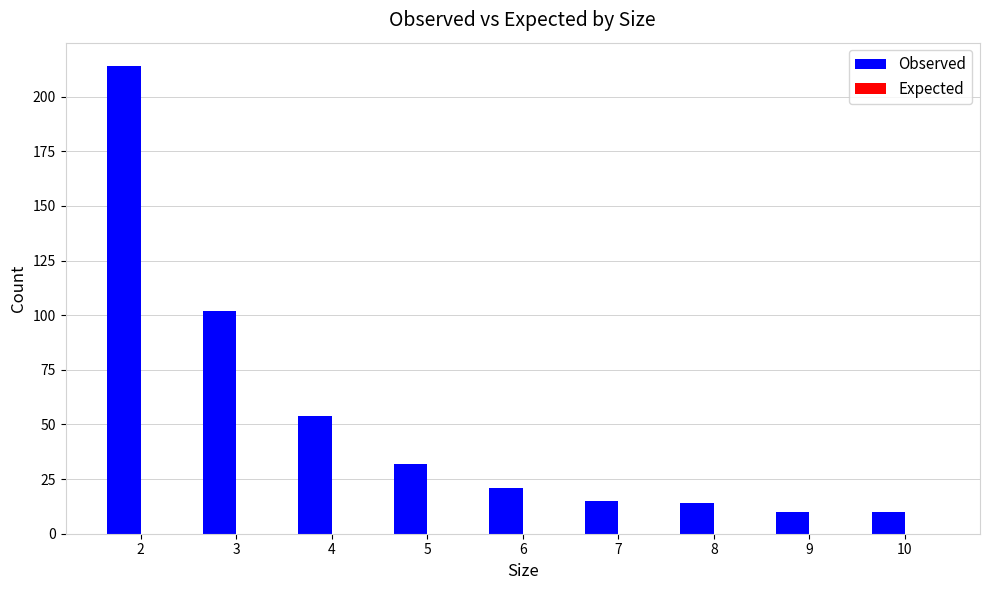

What is the greatest value displayed?

214